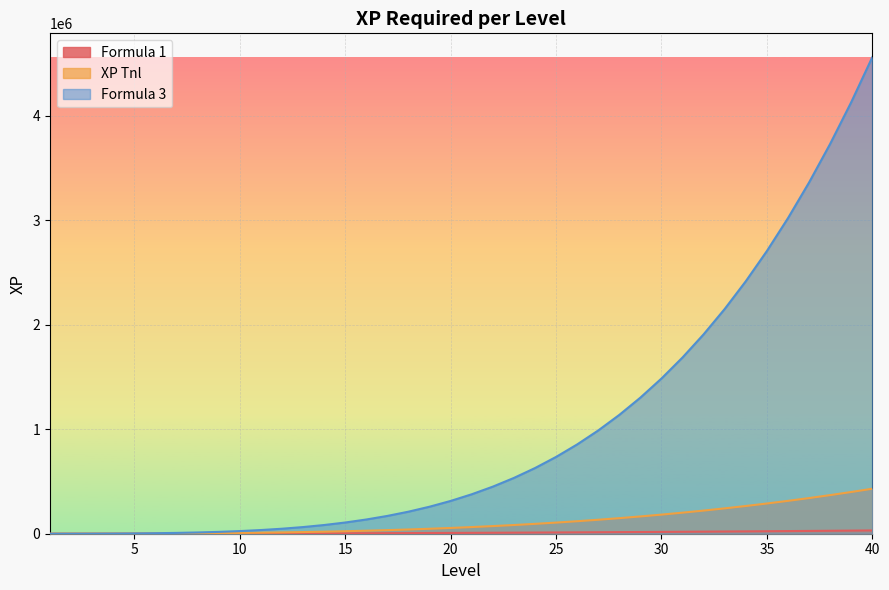

Rank the categories by Formula 1 value from lowest to highest.

1, 2, 3, 4, 5, 6, 7, 8, 9, 10, 11, 12, 13, 14, 15, 16, 17, 18, 19, 20, 21, 22, 23, 24, 25, 26, 27, 28, 29, 30, 31, 32, 33, 34, 35, 36, 37, 38, 39, 40